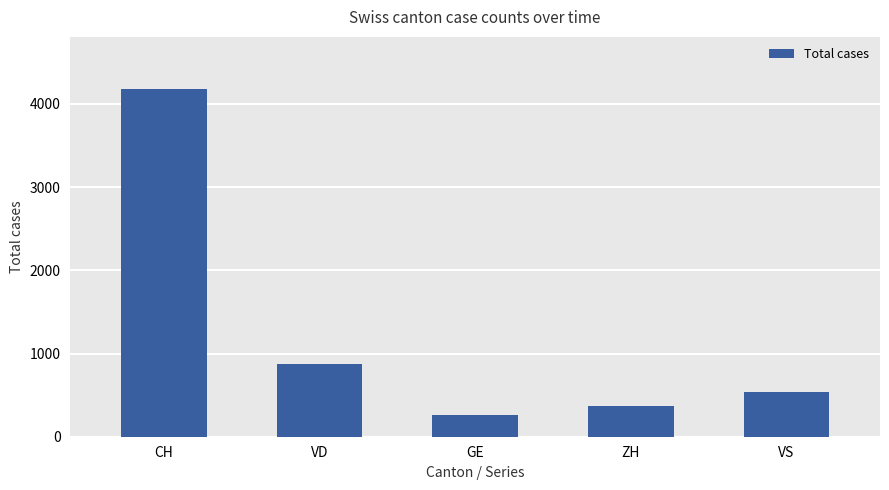

Reading right to left, list all the values displayed in this chart.

532	371	265	877	4179